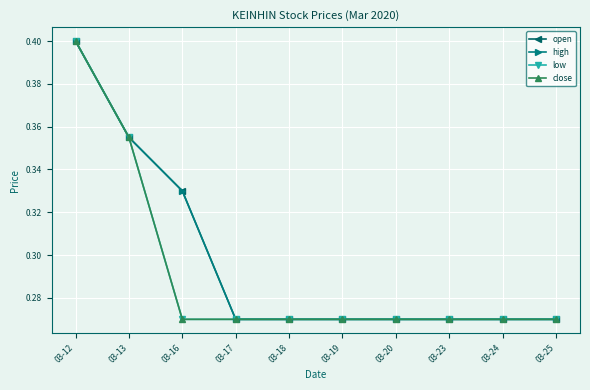

Which series has the largest range (max minus min)?

open